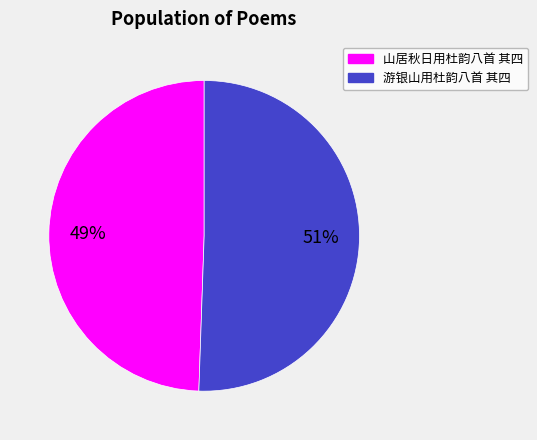

What is the ratio of the value at 游银山用杜韵八首 其四 to the value at 山居秋日用杜韵八首 其四?

1.0